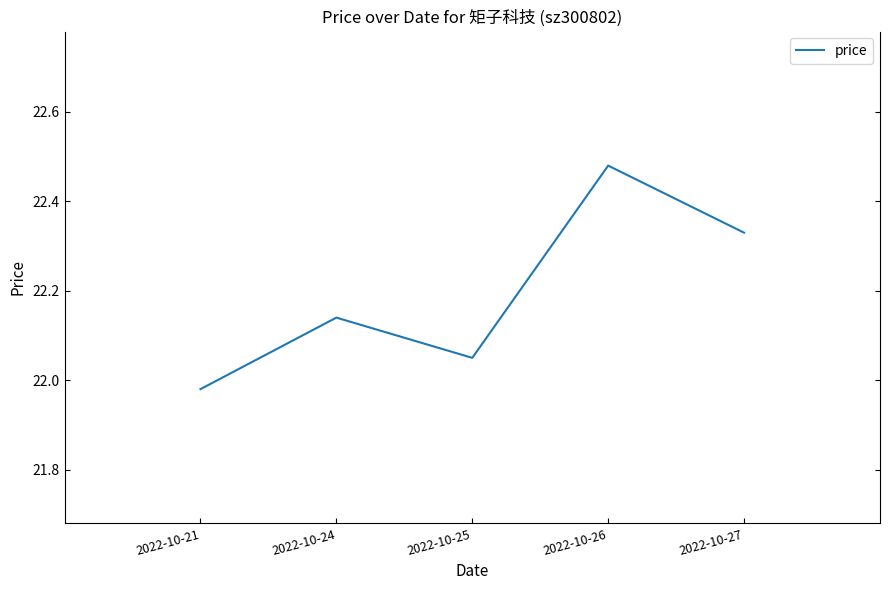

Between 2022-10-25 and 2022-10-27, which is larger?

2022-10-27